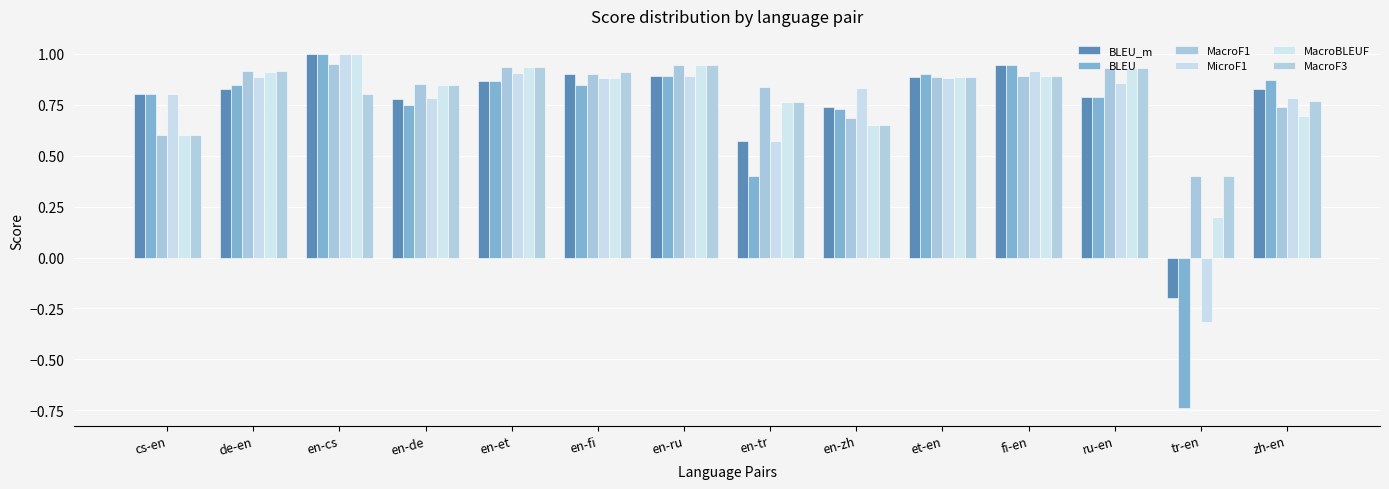

How many groups of bars are there?

14